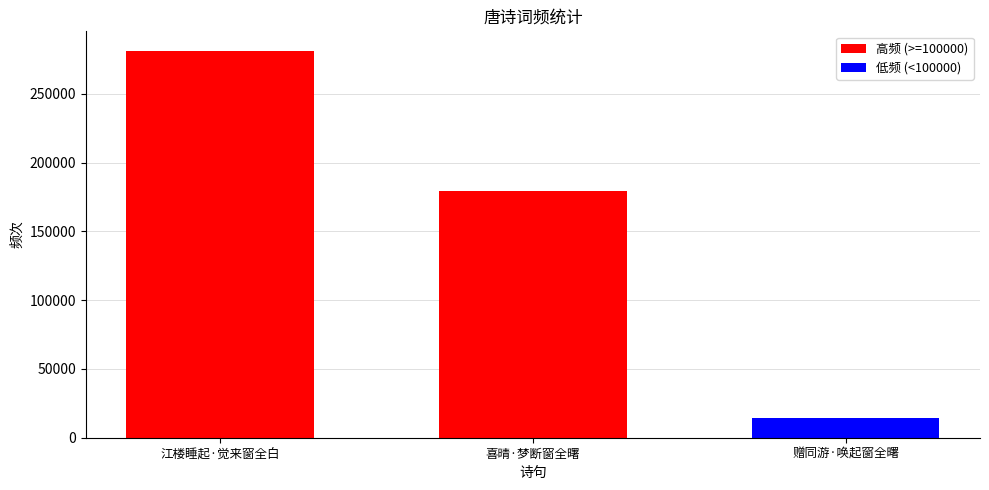

Reading right to left, extract all data points from this chart.

14324	179282	281339